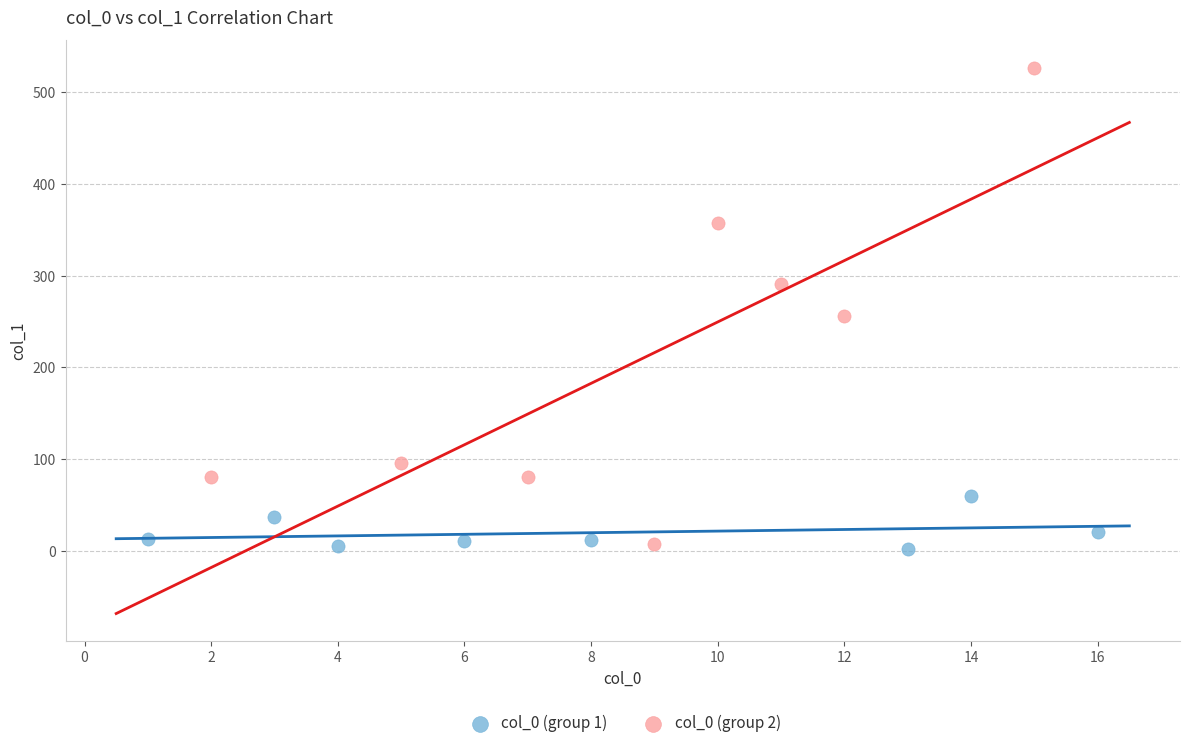

Which series has the largest Y range (max minus min)?

col_0 (group 2)